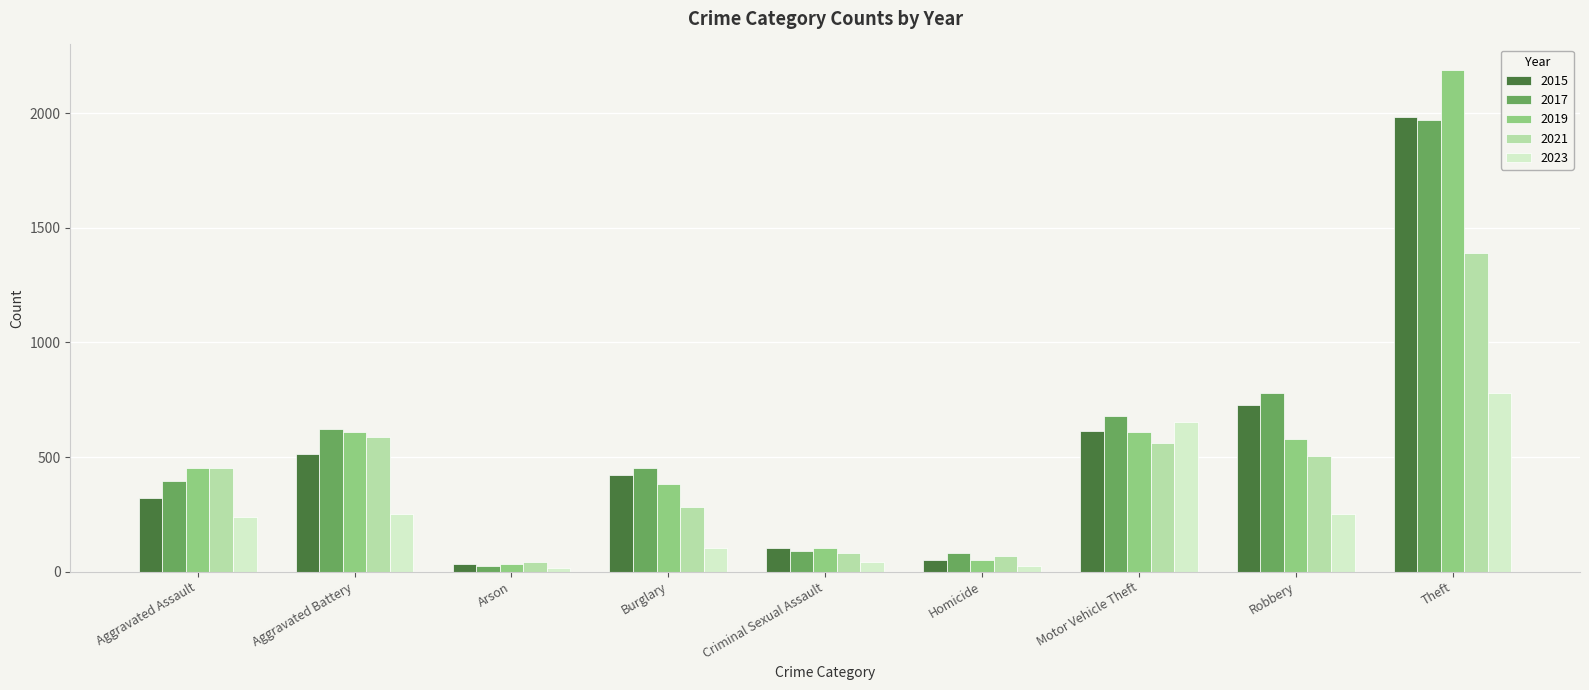

Count the number of categories in the chart.

9